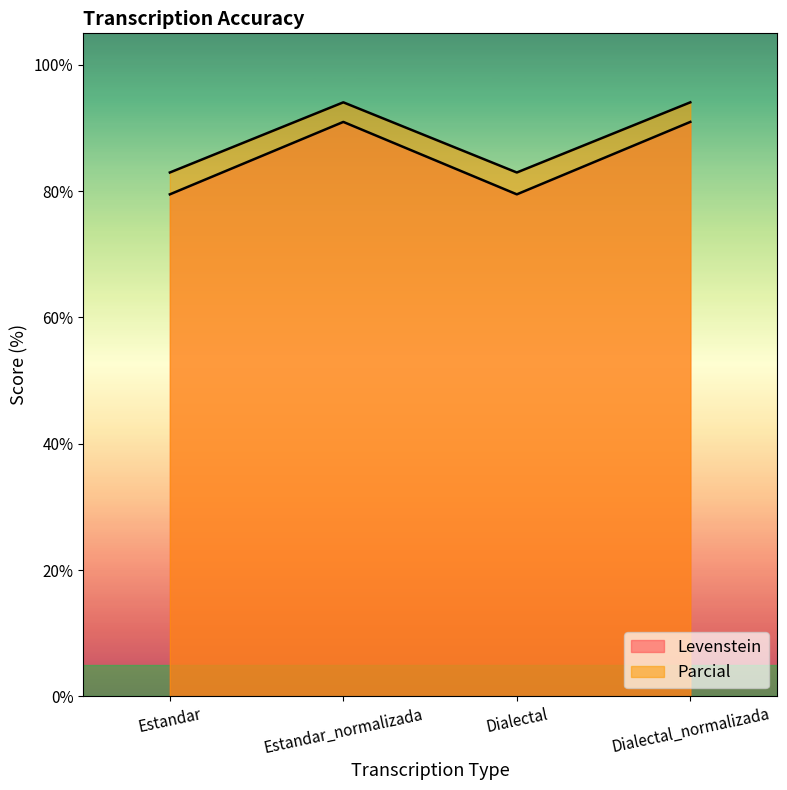

At how many categories does at least one series exceed 93?

2